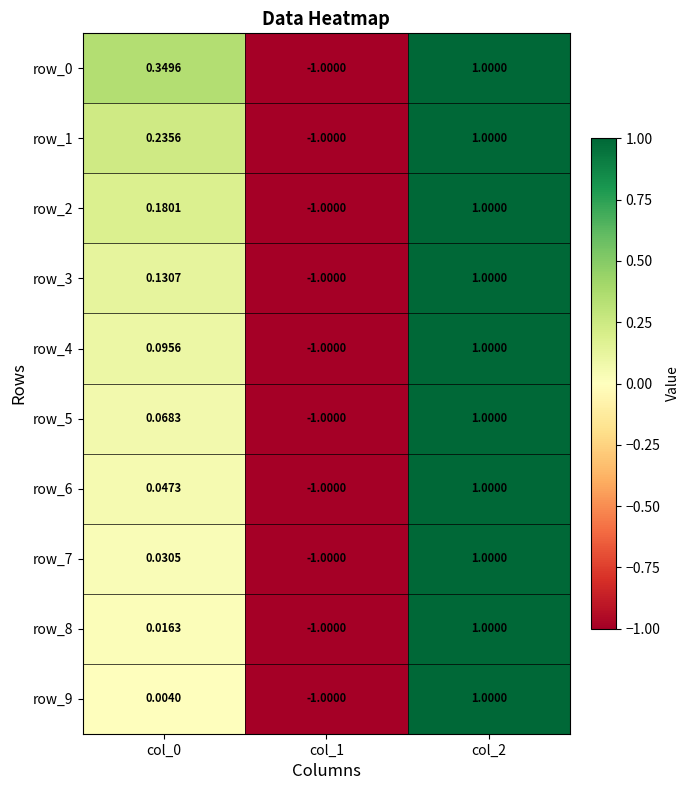

Rank the series at col_2 from highest to lowest value.

row_0, row_1, row_2, row_3, row_4, row_5, row_6, row_7, row_8, row_9